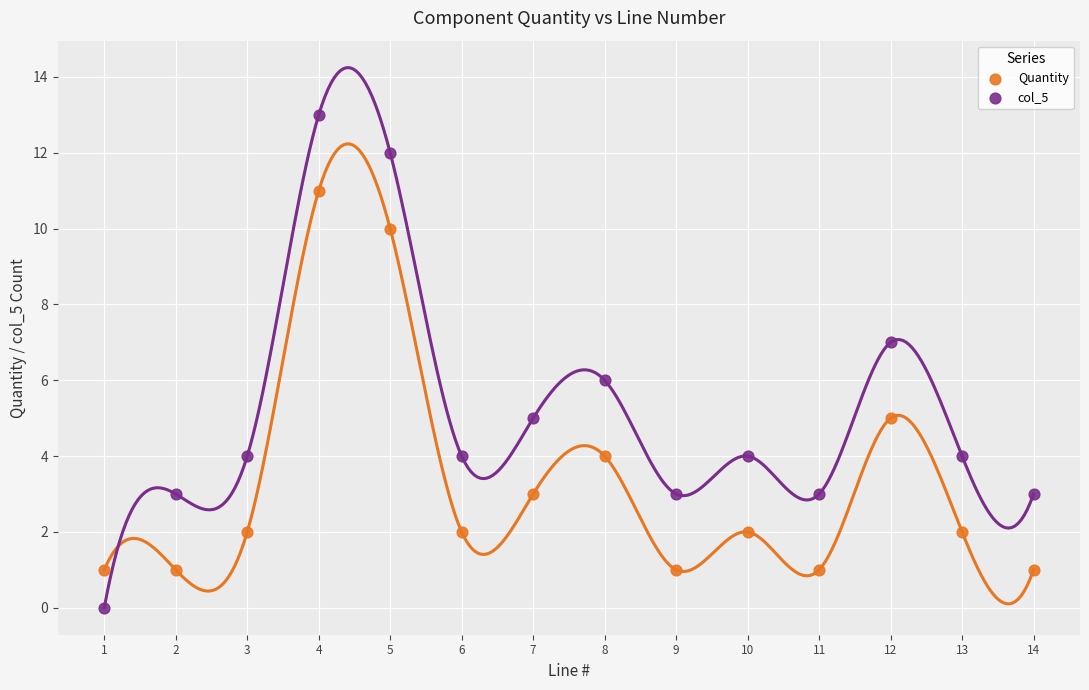

What are all the series names shown in the legend?

Quantity, col_5